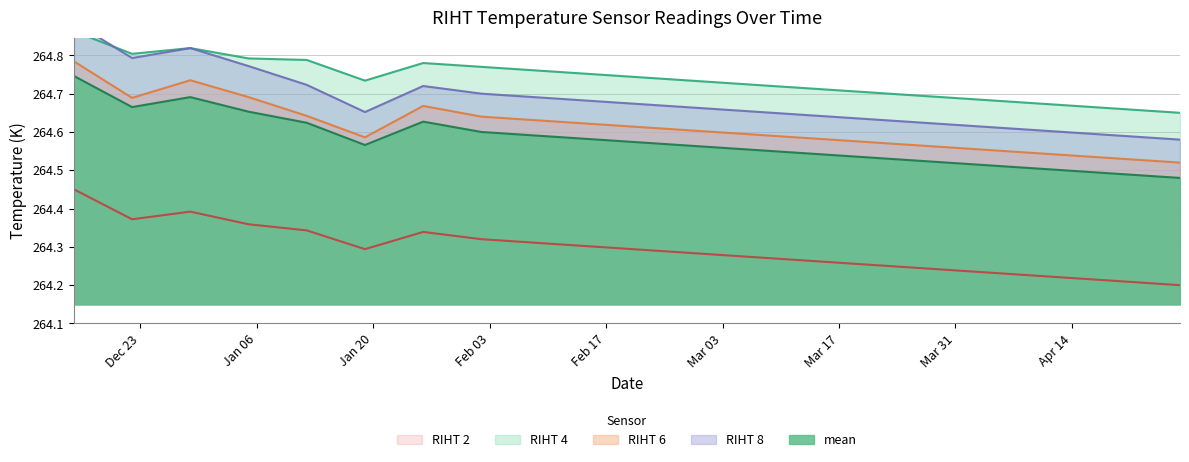

Which series has the widest spread of values?

RIHT 8